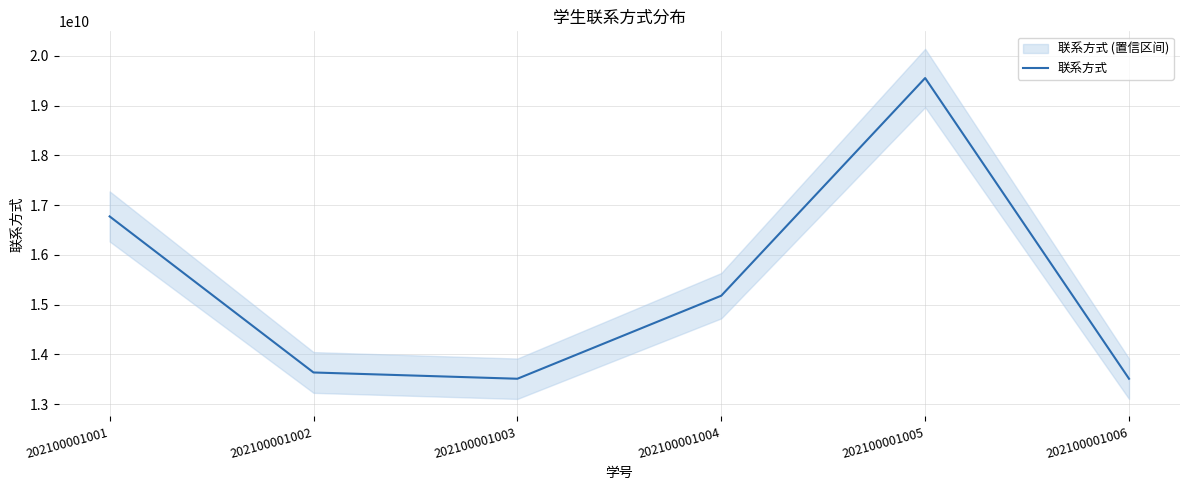

What is the sum of the values at 202100001005 and 202100001003?

33063722409